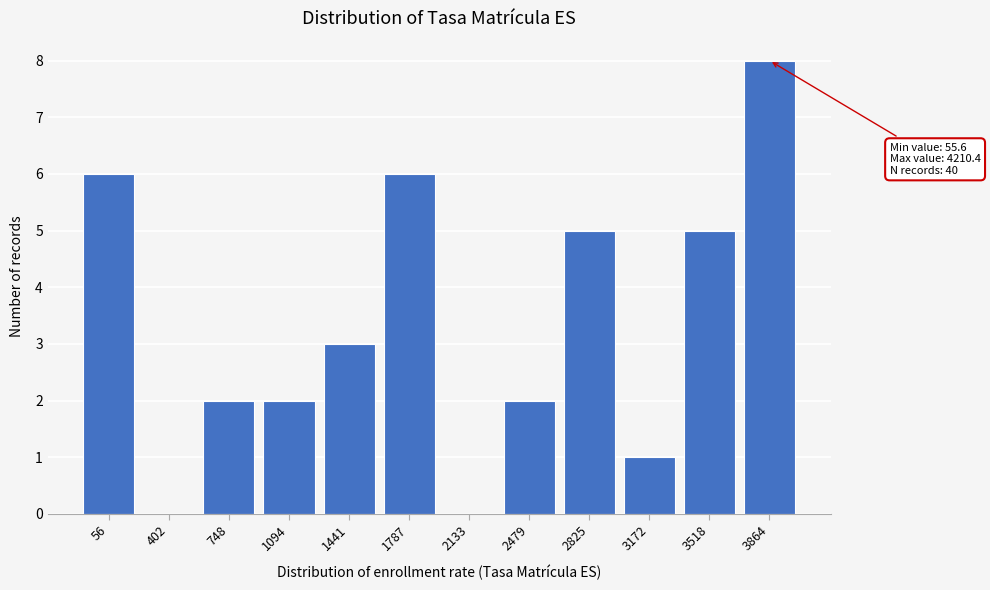

Reading right to left, extract all data points from this chart.

3864=8	3518=5	3172=1	2825=5	2479=2	2133=0	1787=6	1441=3	1094=2	748=2	402=0	56=6